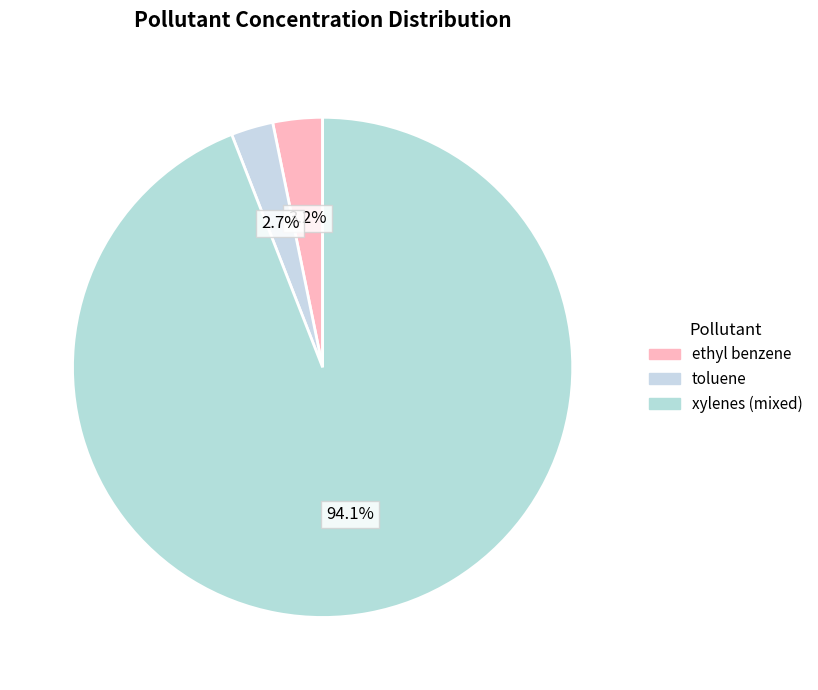

How many slices are in this pie chart?

3